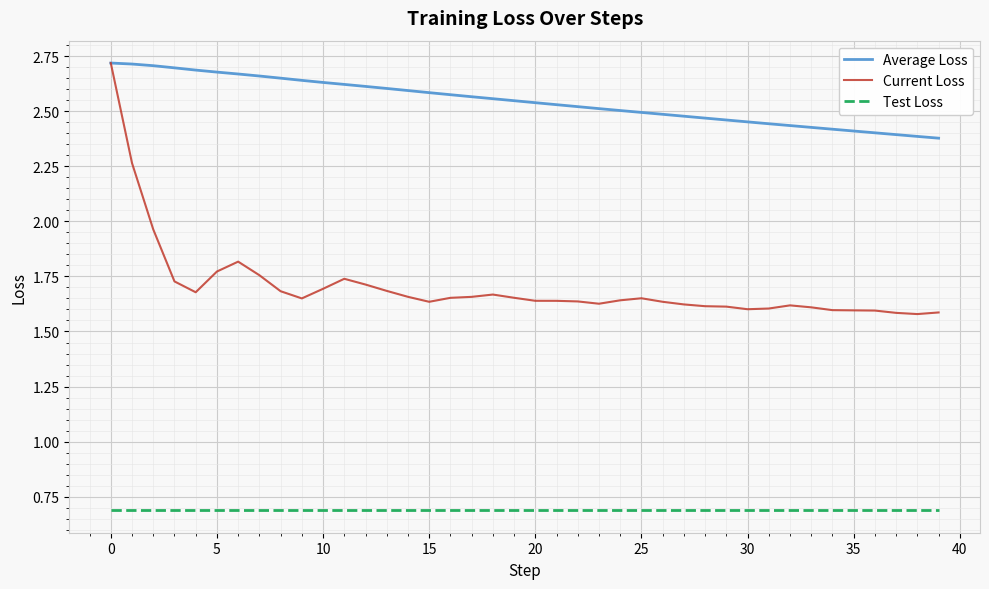

Count the number of data series in this chart.

3